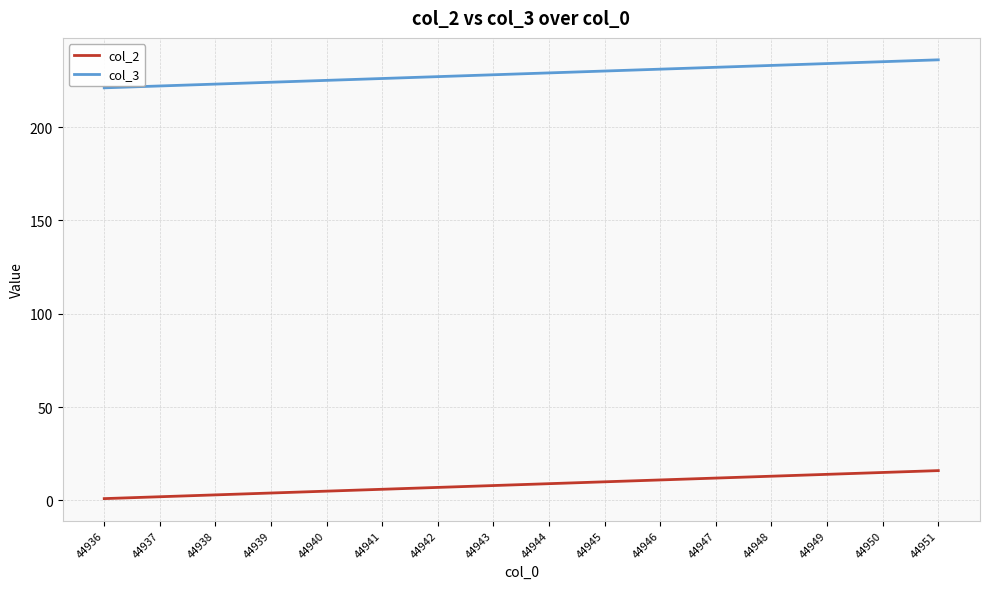

Which series has the largest total across all categories?

col_3